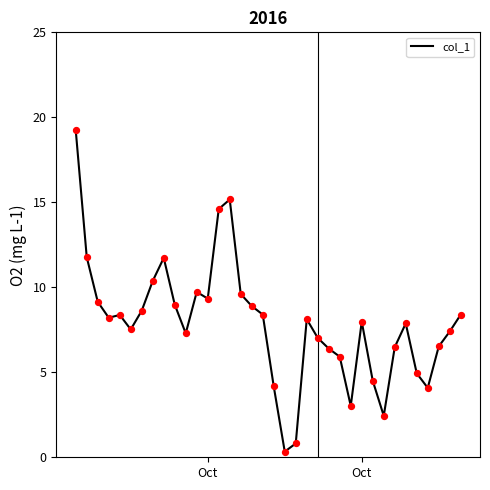

How many lines are shown in the chart?

1